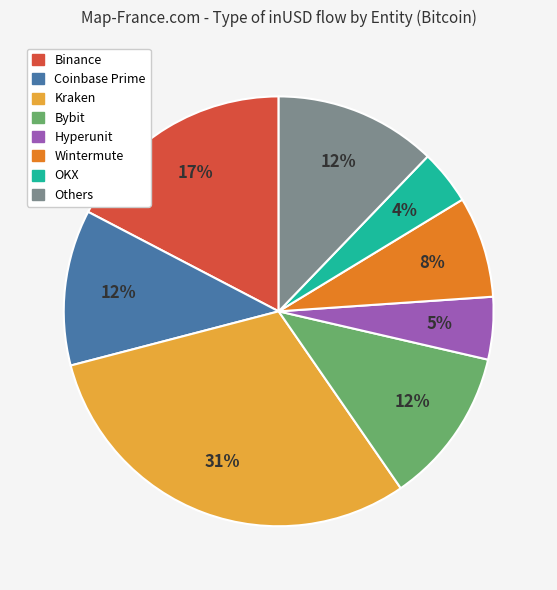

Is there a majority slice in this chart?

No